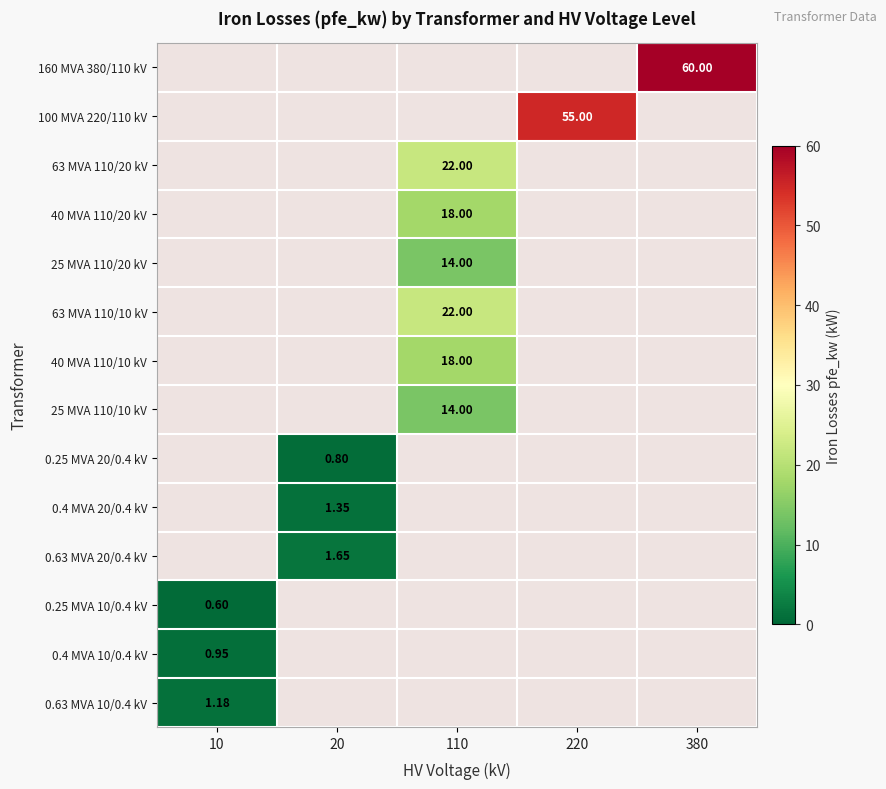

True or false: 100 MVA 220/110 kV has a value of -22.4 at 110.

False